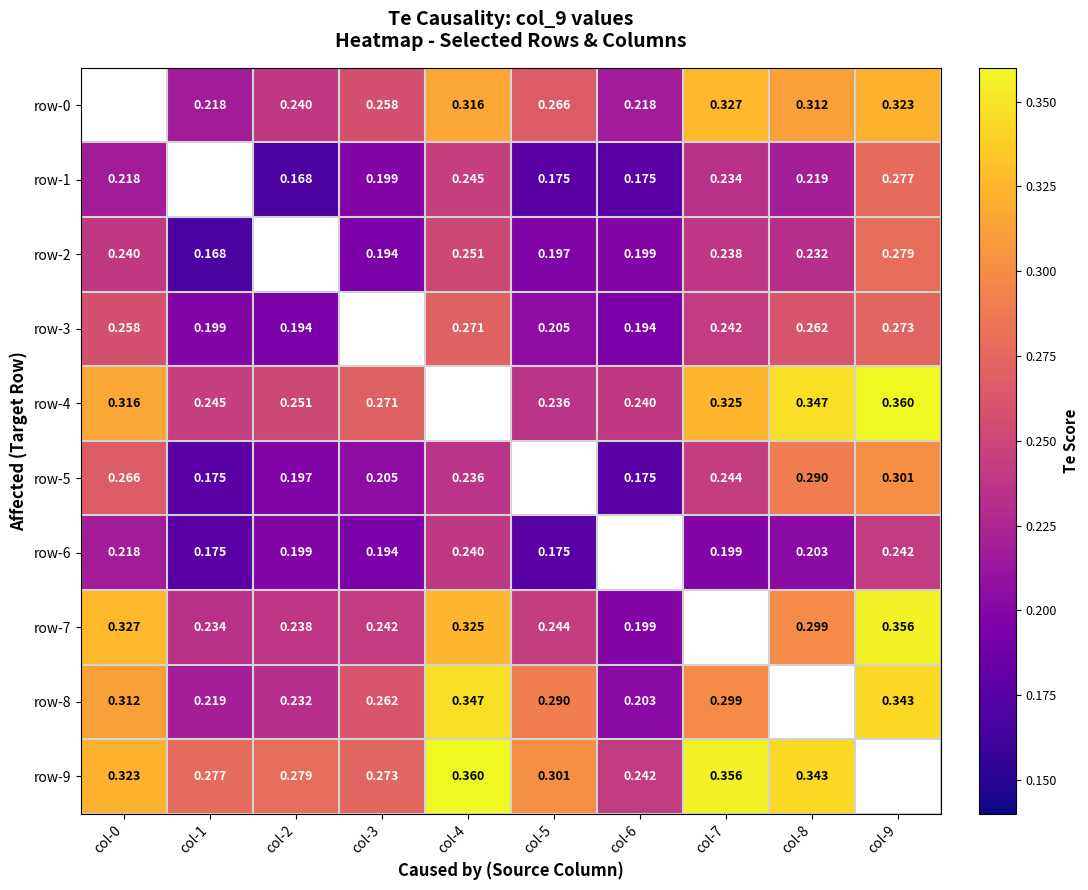

Count the number of data series in this chart.

10